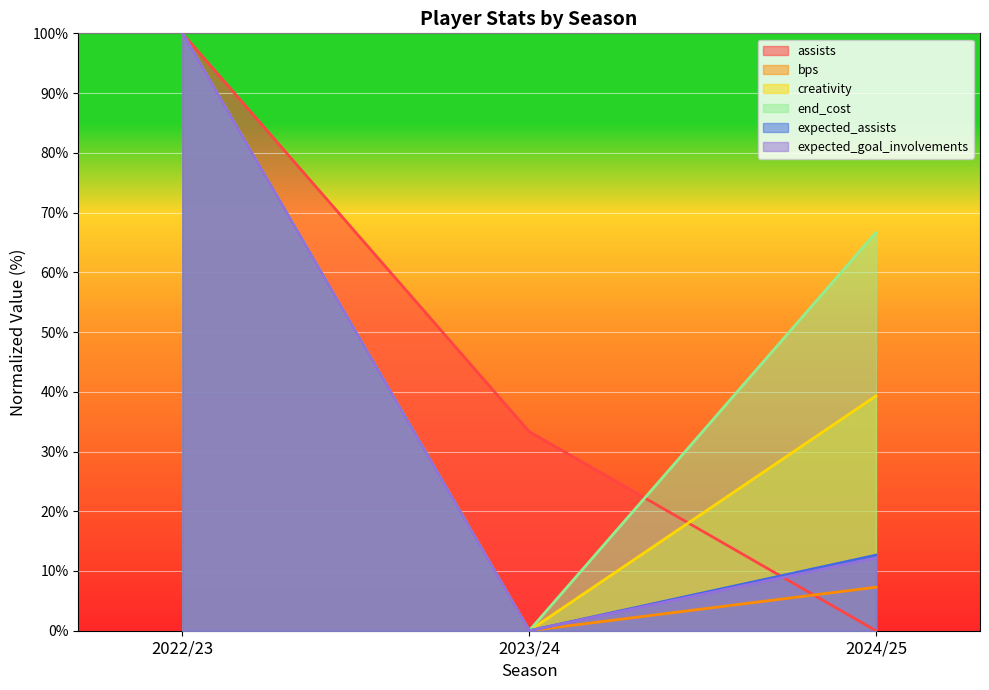

Which has a higher value, 2022/23 or 2024/25?

2022/23